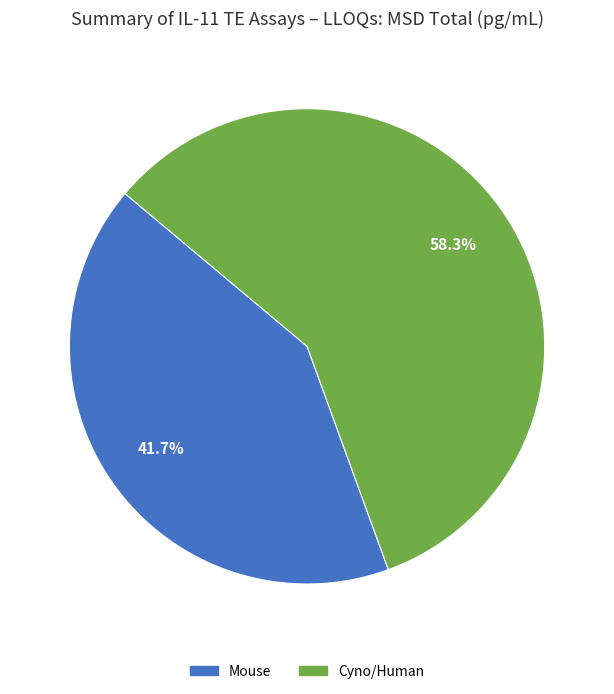

To the nearest percent, what percentage of the pie is Cyno/Human?

58%